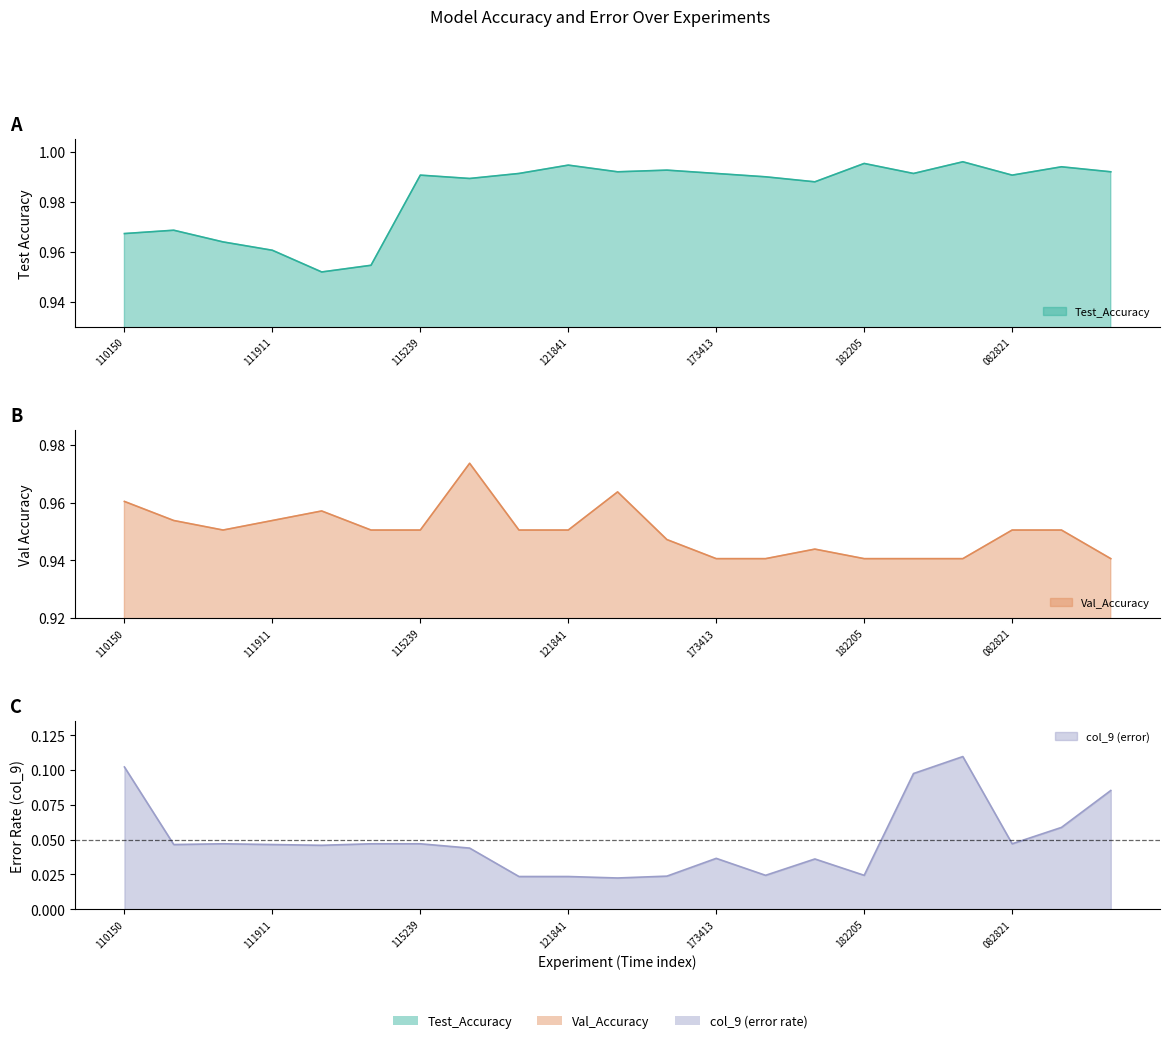

At which category is the sum across all series the highest?

20160418_080756